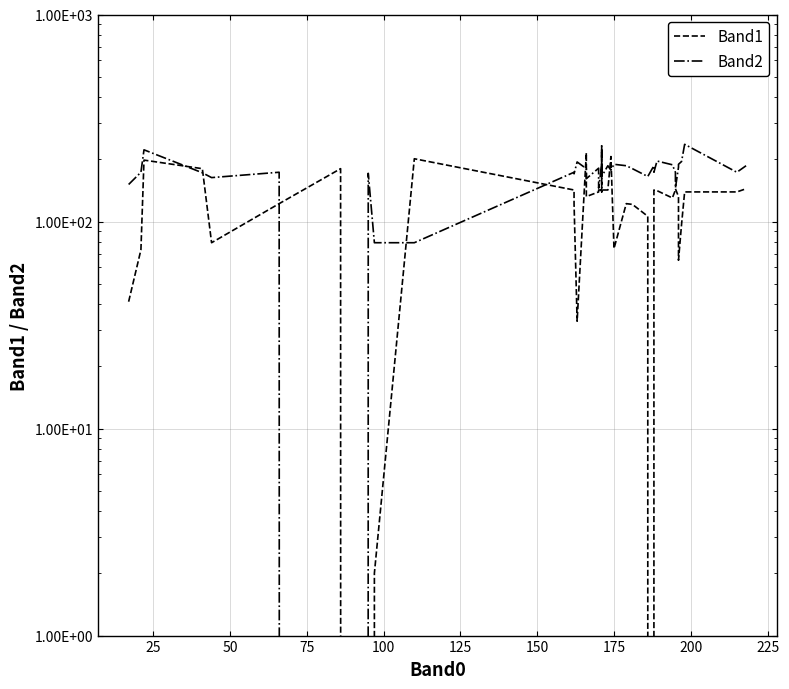

What is the value of the Band1 point at the 3rd from the left?

198